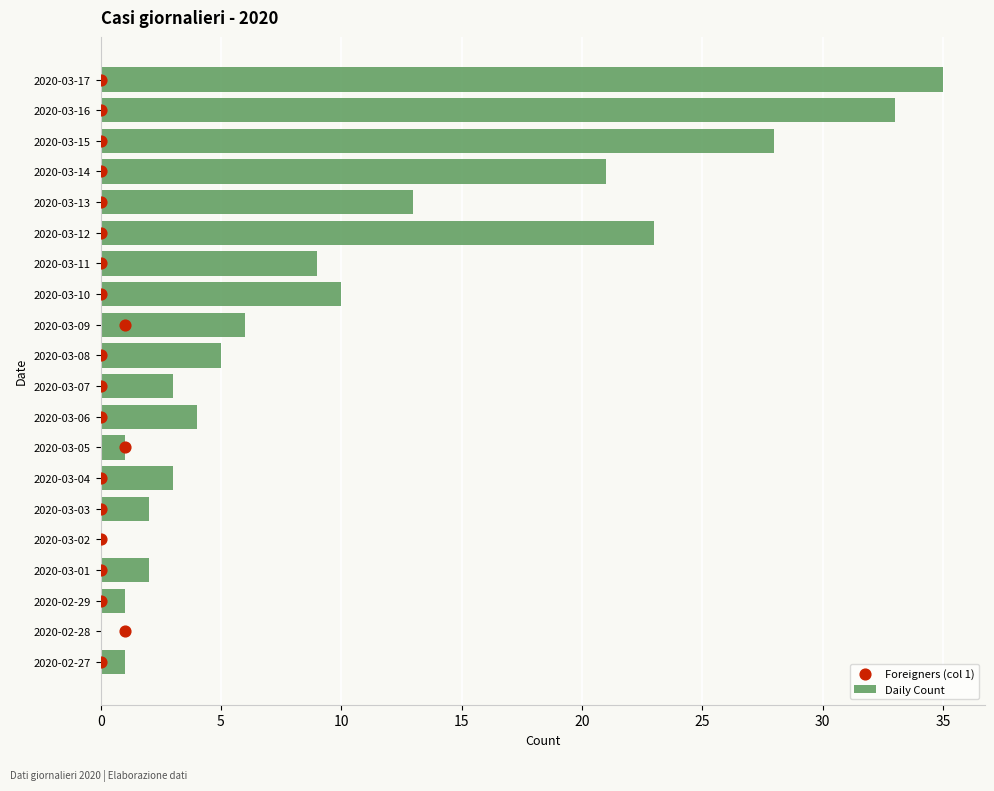

Which series has the largest total across all categories?

Daily Count